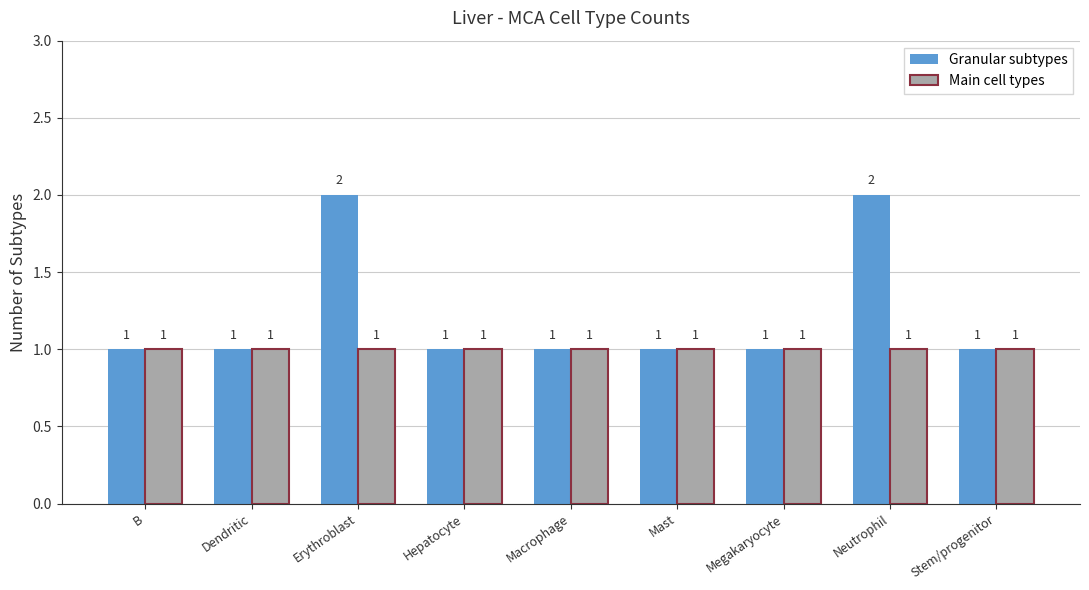

Is it true that Granular subtypes equals 1 at Megakaryocyte?

True